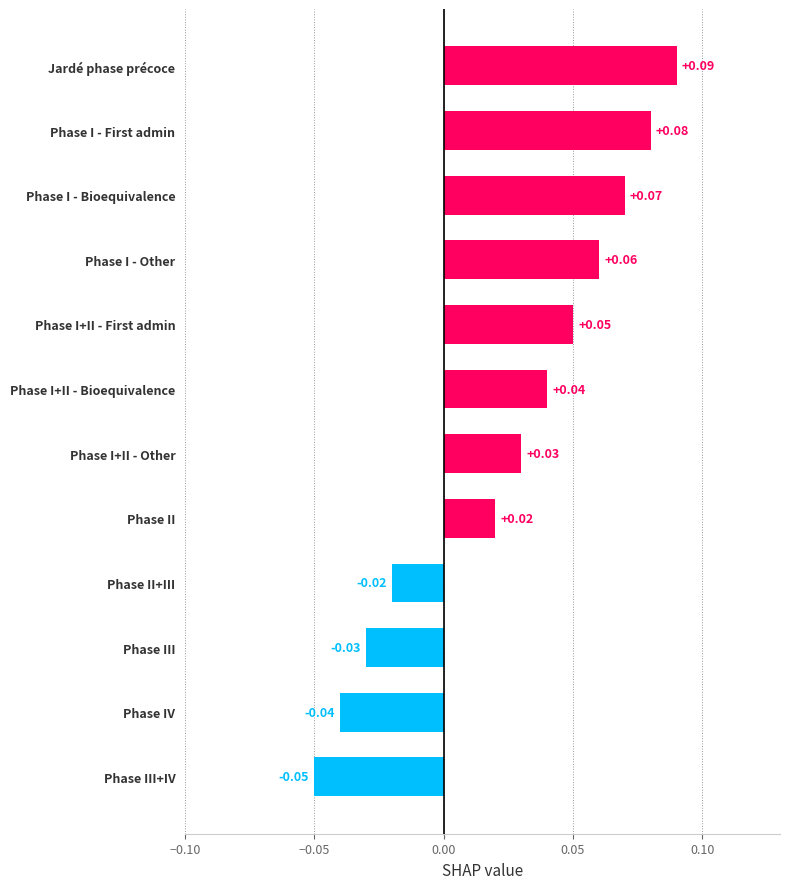

What is the label of the 9th bar from the bottom?

Phase I - Other